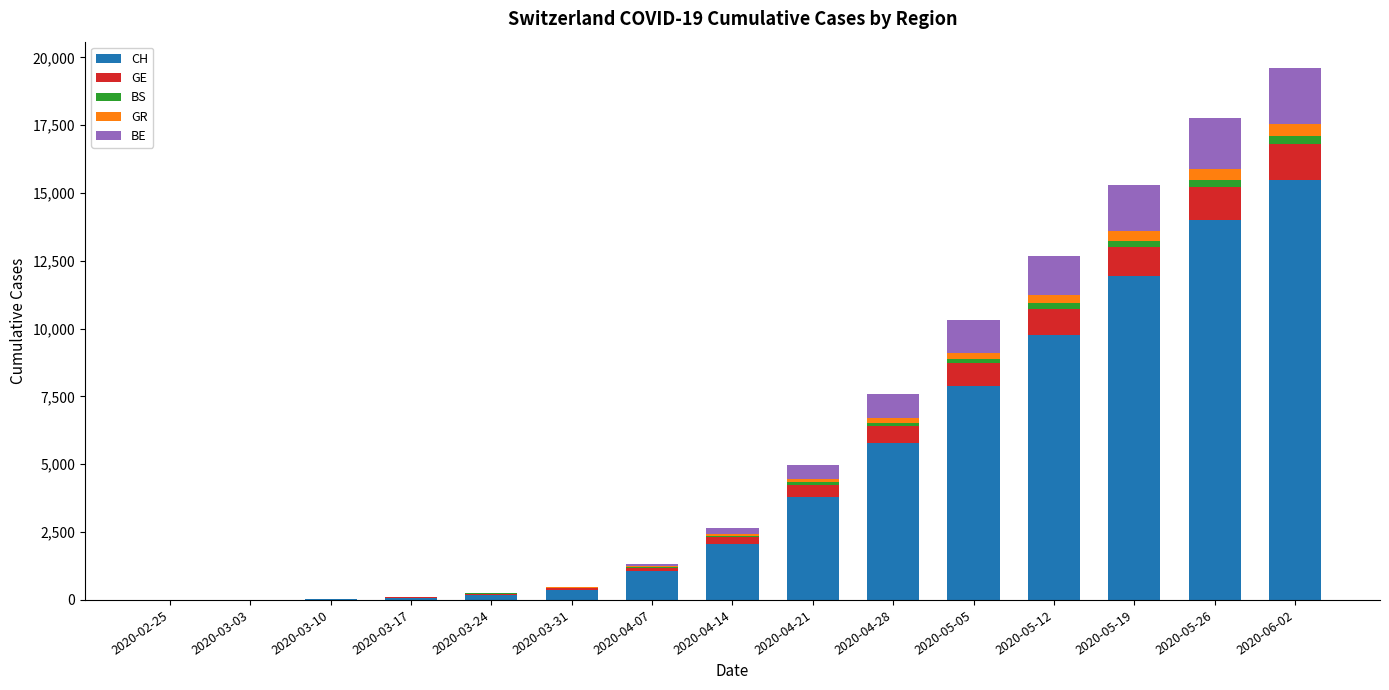

Which category has the highest value in the CH series?

2020-06-02